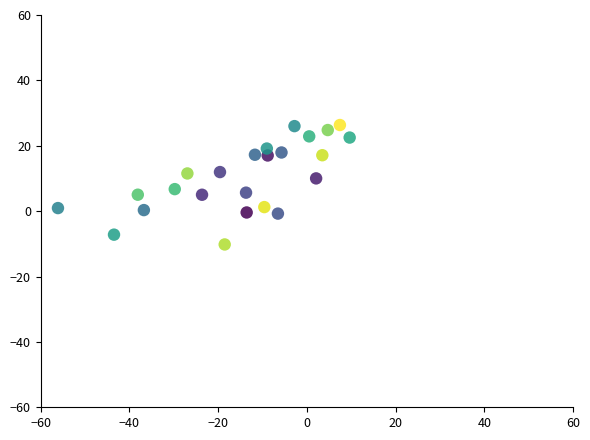

What is the range of Y values (max minus min)?

36.5